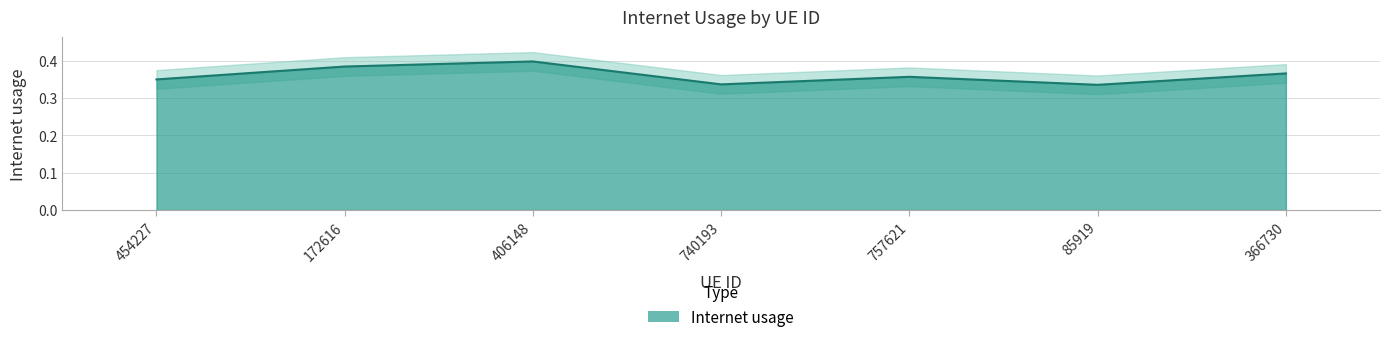

Where is the data nearest to the value 0?

85919